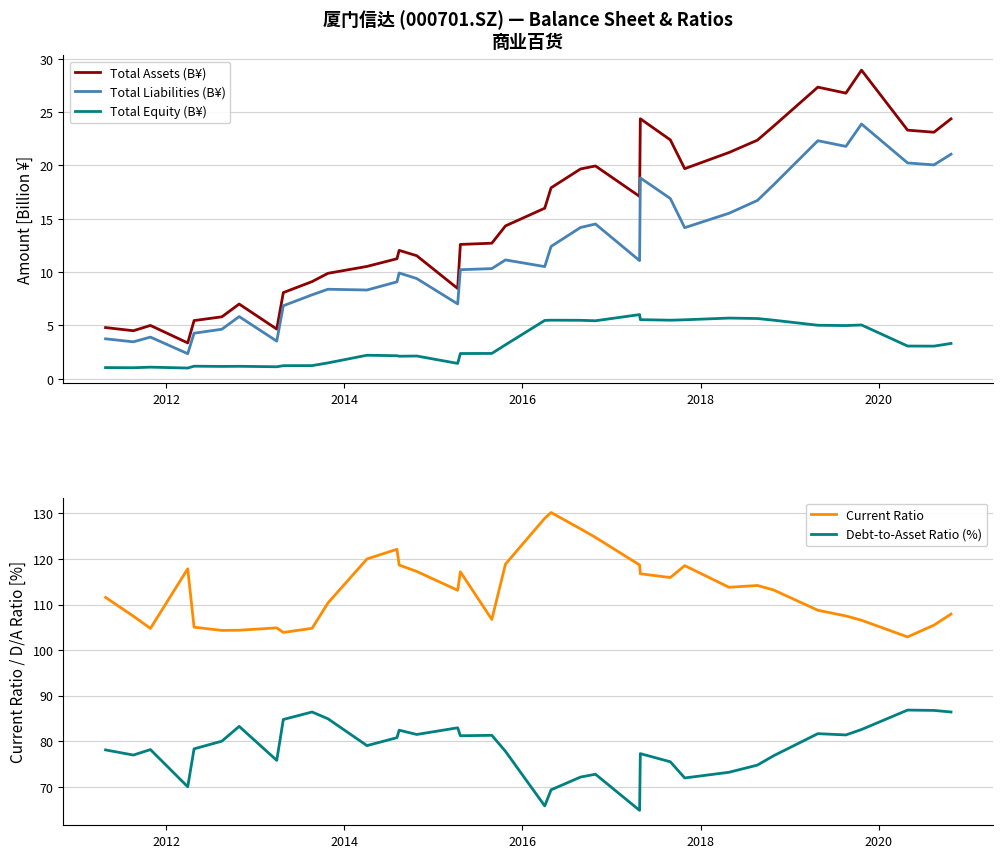

Rank the series by their maximum value, from highest to lowest.

Current Ratio, Debt-to-Asset Ratio (%), Total Assets (B¥), Total Liabilities (B¥), Total Equity (B¥)